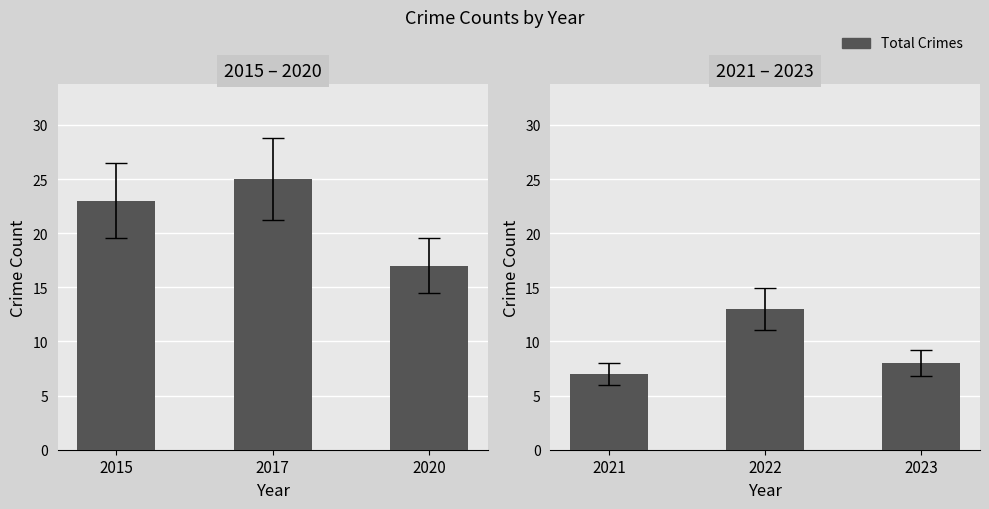

How many data points are less than 8?

1